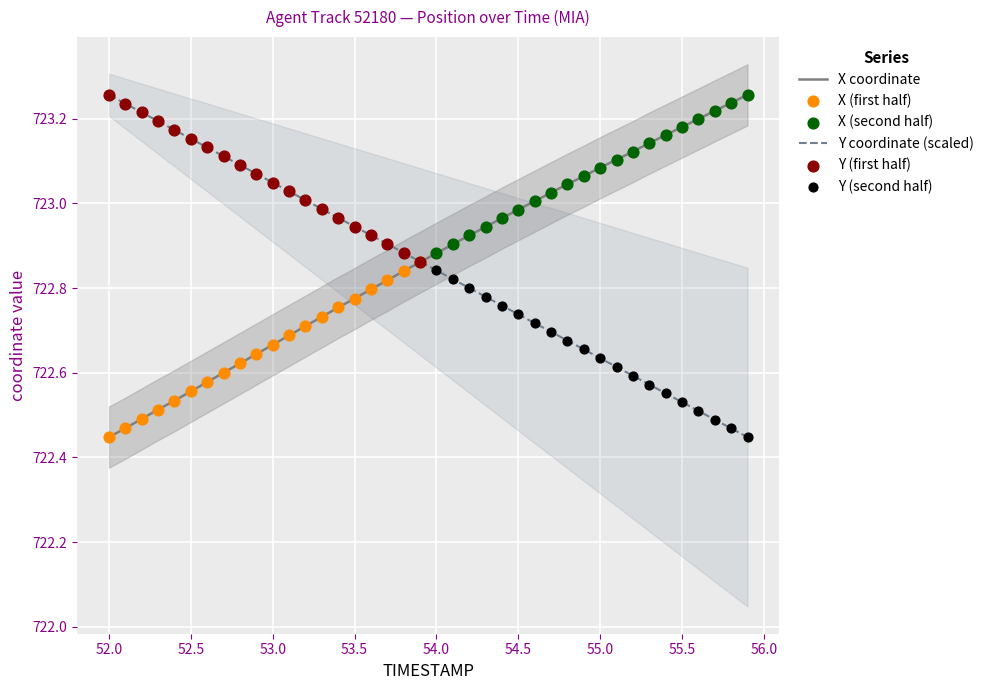

At how many categories does at least one series exceed 723?

27